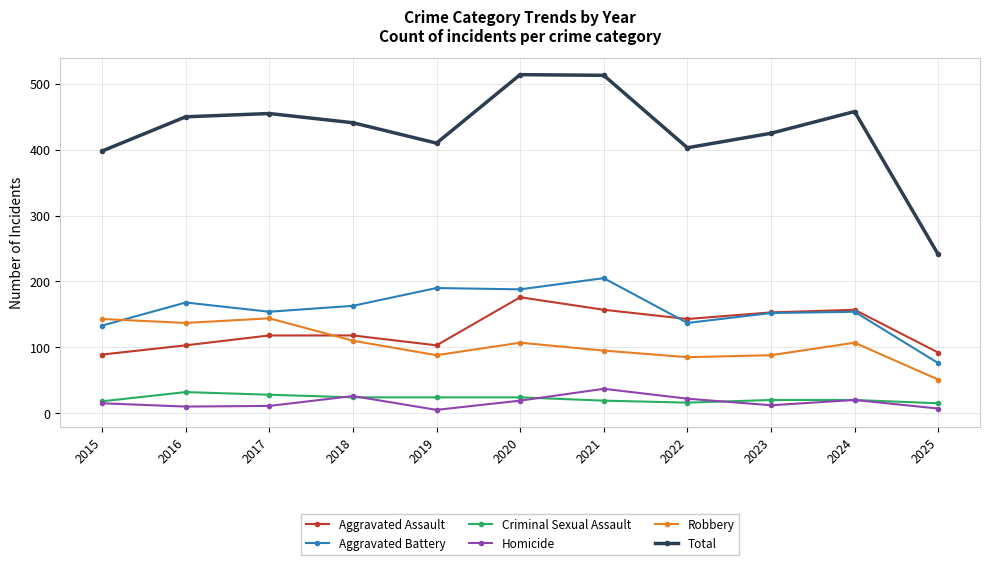

What is the maximum value for Aggravated Assault?

176